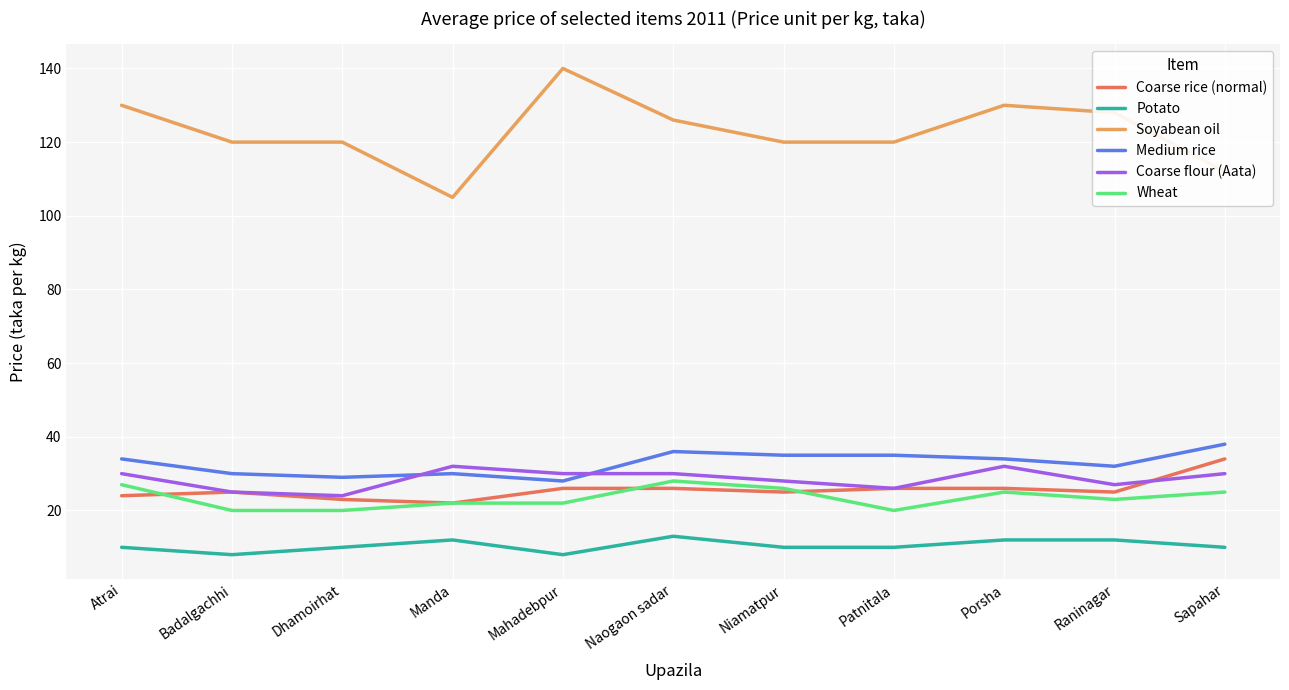

What is the total value across all series at Naogaon sadar?

259